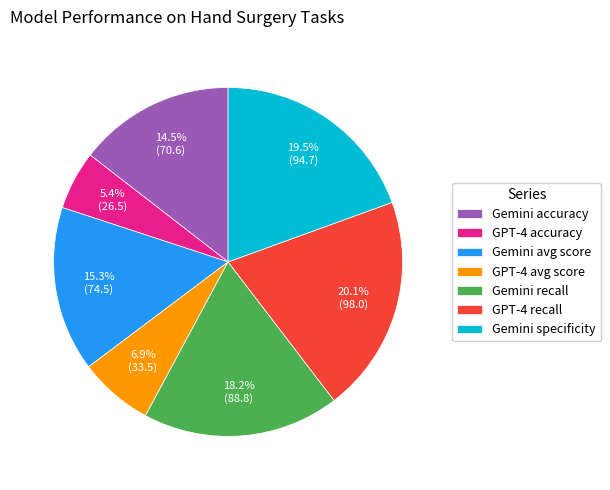

What is the largest slice in the pie chart?

GPT-4 recall